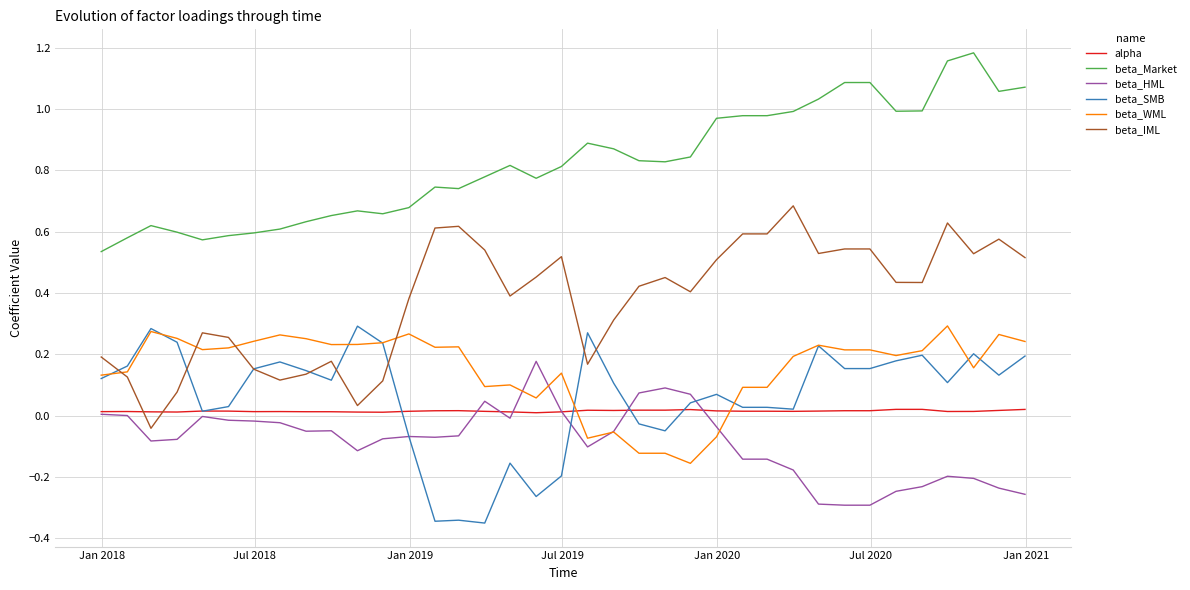

Which series has the largest total across all categories?

beta_Market